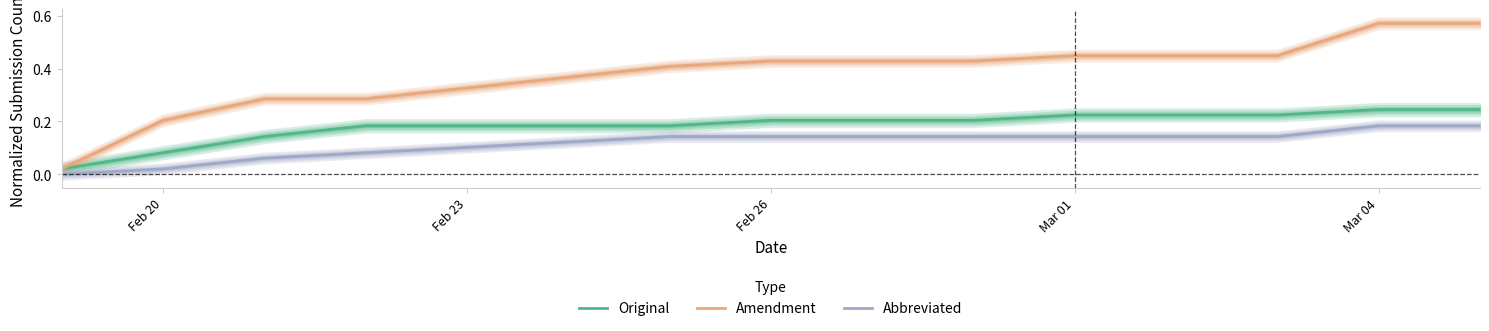

True or false: Amendment and Abbreviated cross at least once.

False